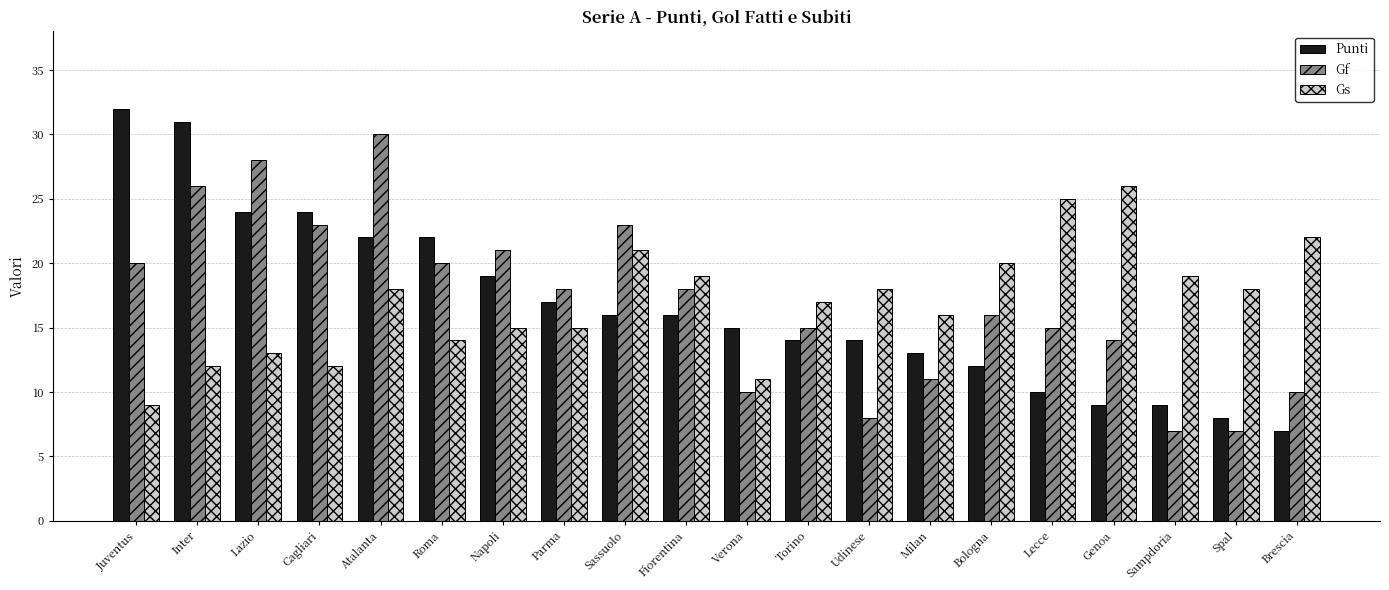

What is the difference between the maximum and minimum values in the Gf series?

23